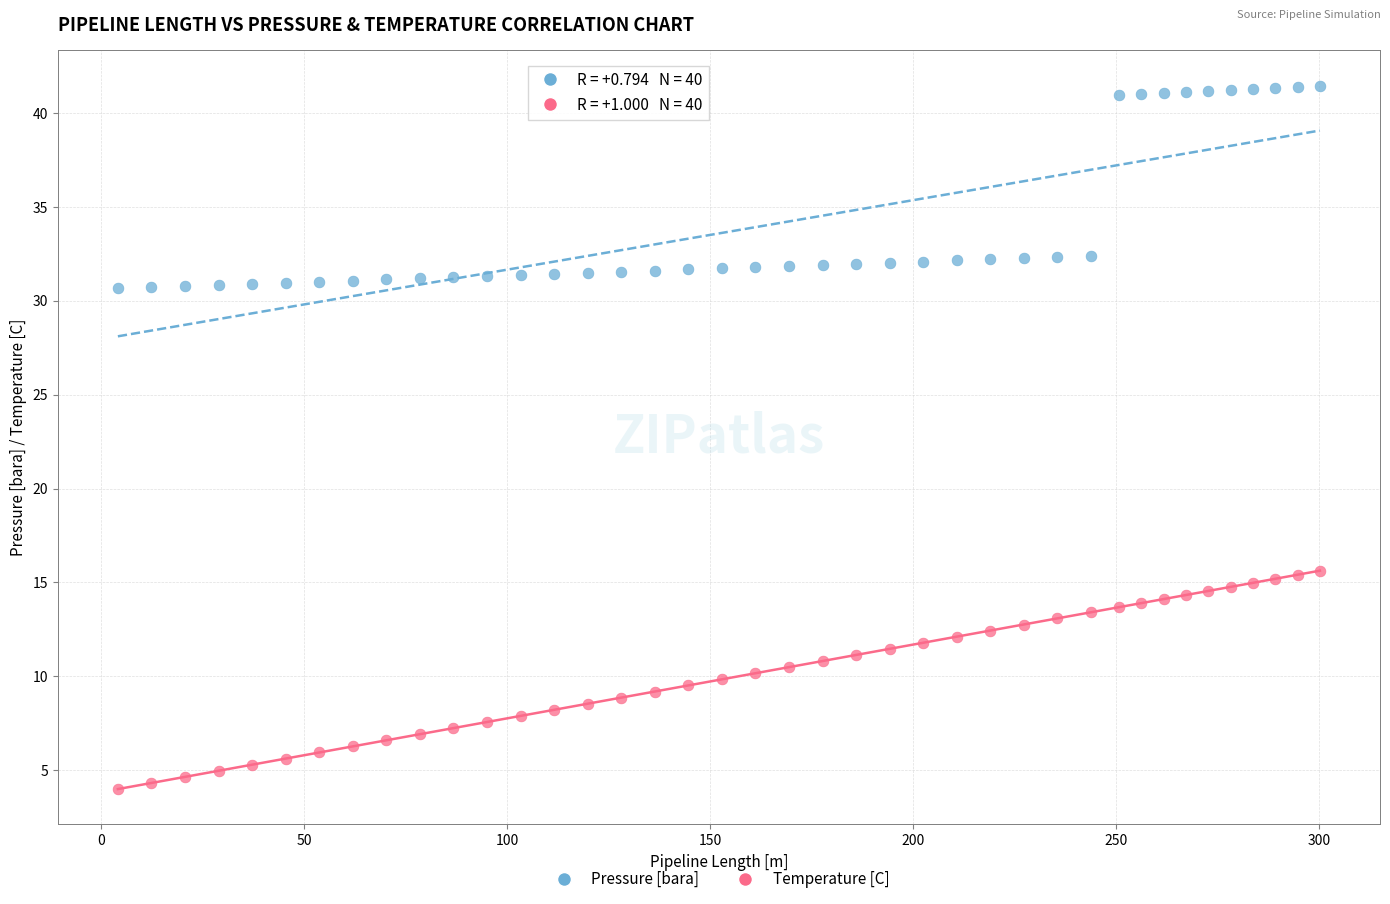

Which series reaches the maximum Y coordinate?

Pressure [bara]